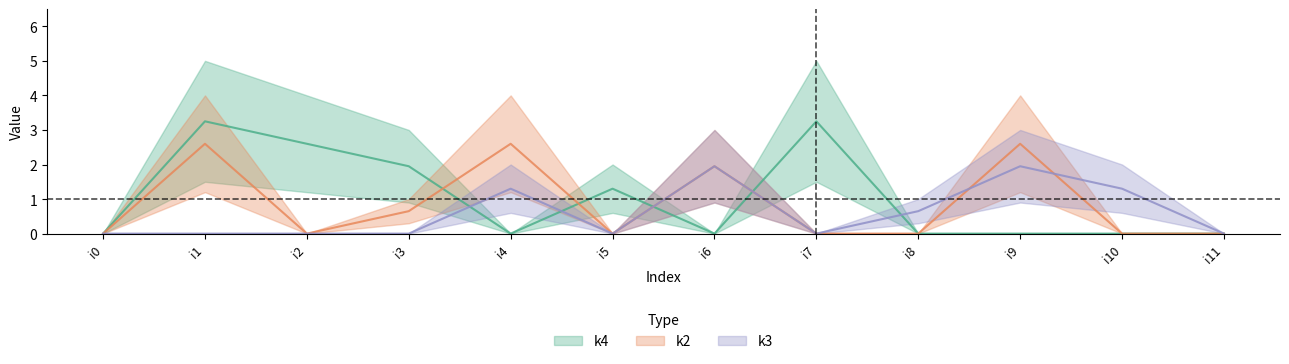

The k3 series shows 0.3 at i10. True or false?

False